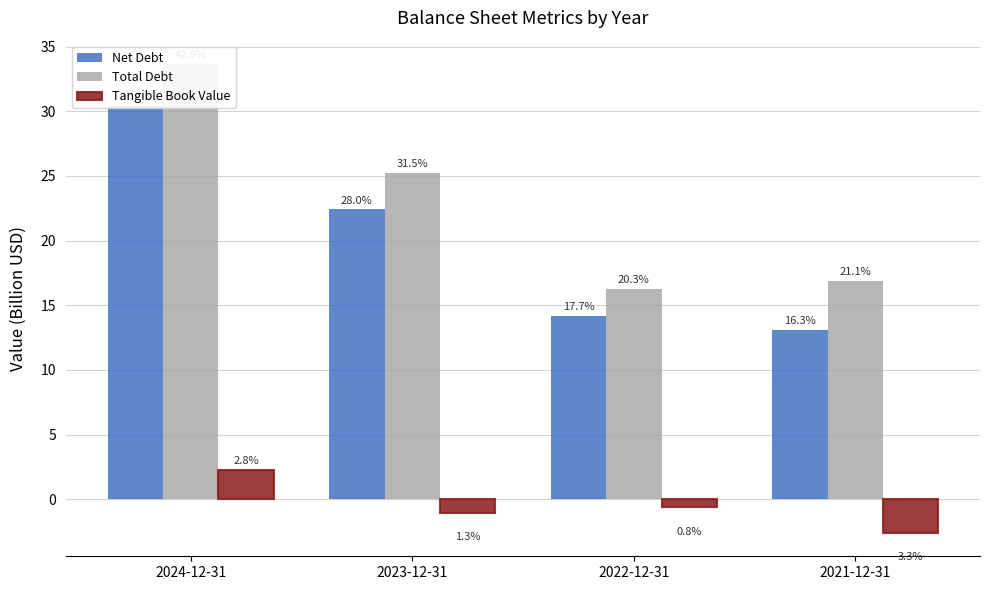

Reading right to left, what are all the values shown in this chart?

Net Debt: 13.1	14.2	22.4	30.4
Total Debt: 16.9	16.2	25.2	33.6
Tangible Book Value: -2.6	-0.6	-1.1	2.3